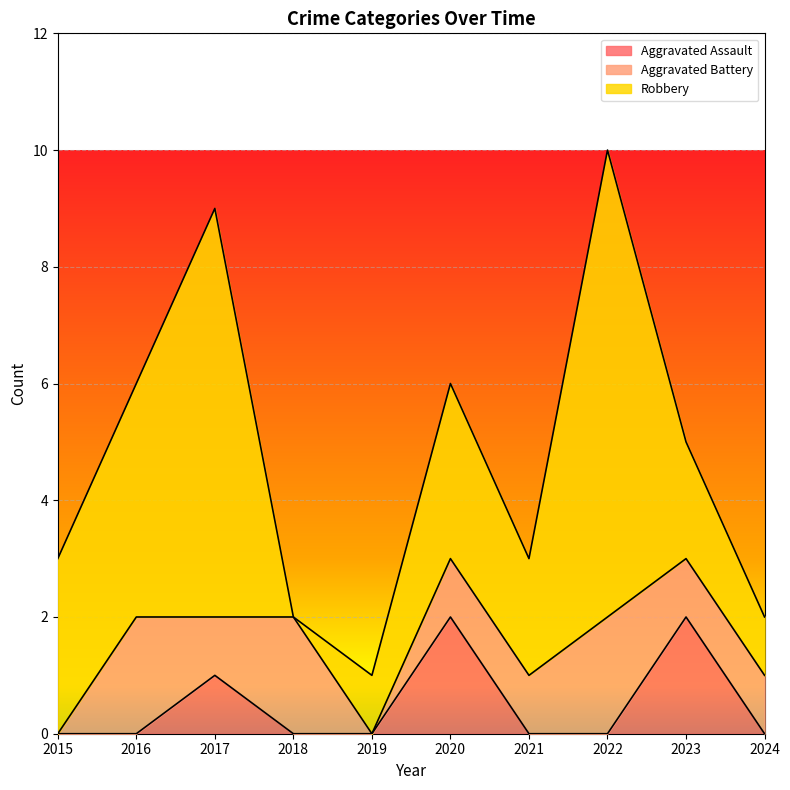

True or false: Robbery and Aggravated Assault cross at least once.

False